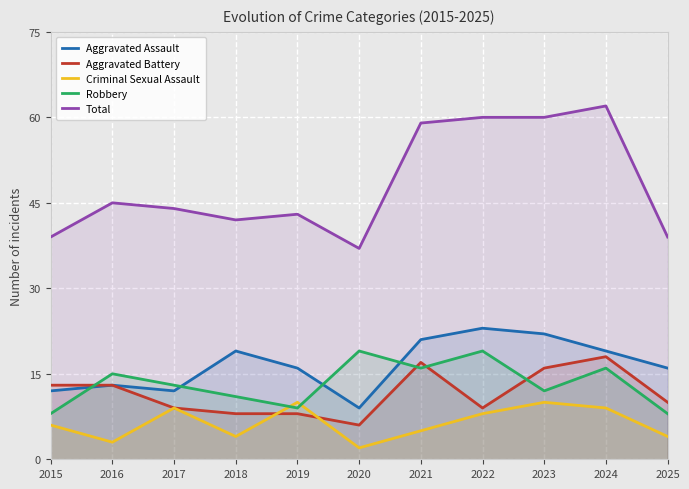

Between 2019 and 2022, which series saw the biggest shift?

Total